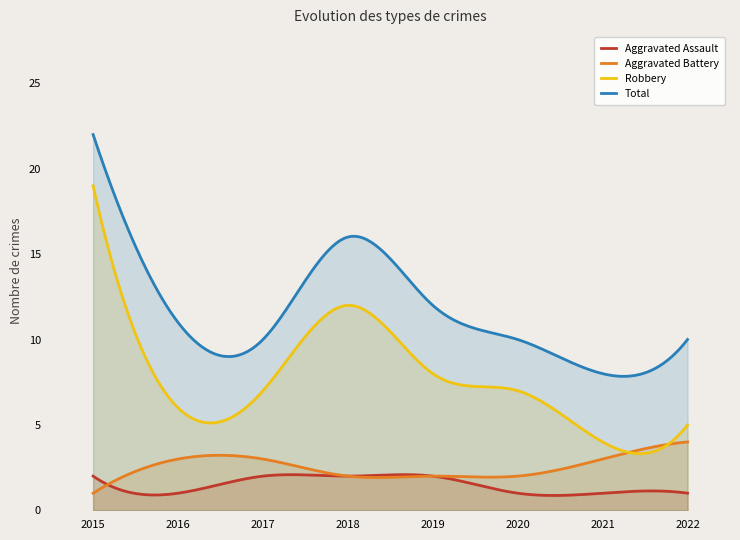

Which series has the largest range (max minus min)?

Robbery